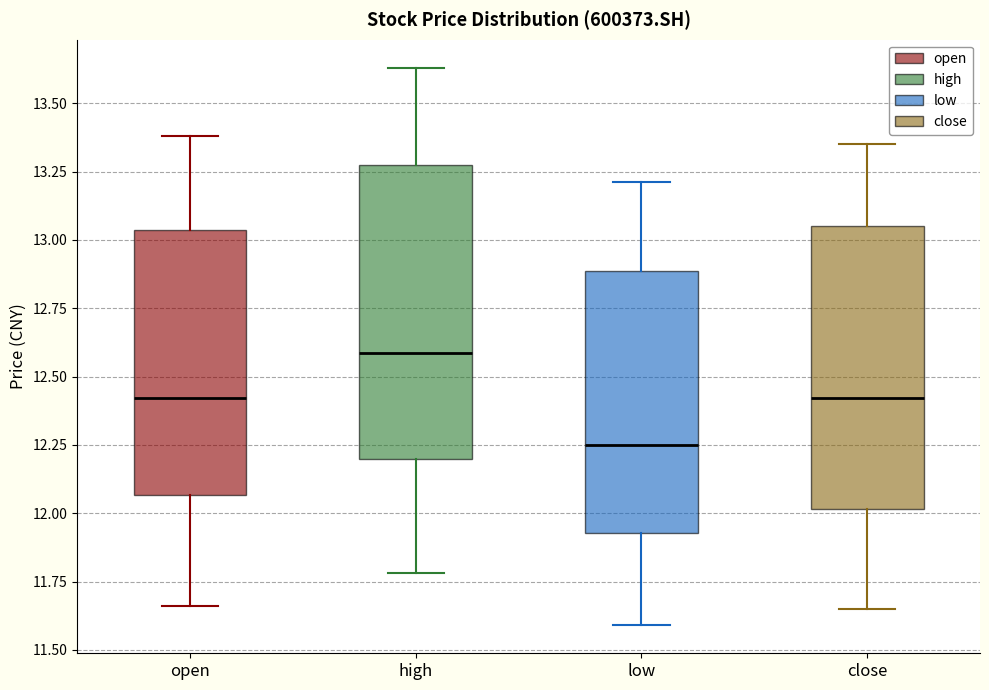

Reading left to right, read every box against the y-axis: the position of its median line, the range the box covers, and the ends of its whiskers. The values are not printed on the chart, so give them approximately, as read against the axis.

open: median 12.40, box 12.05 to 13.05, whiskers 11.65 to 13.40
high: median 12.60, box 12.20 to 13.25, whiskers 11.80 to 13.65
low: median 12.25, box 11.95 to 12.90, whiskers 11.60 to 13.20
close: median 12.40, box 12.00 to 13.05, whiskers 11.65 to 13.35